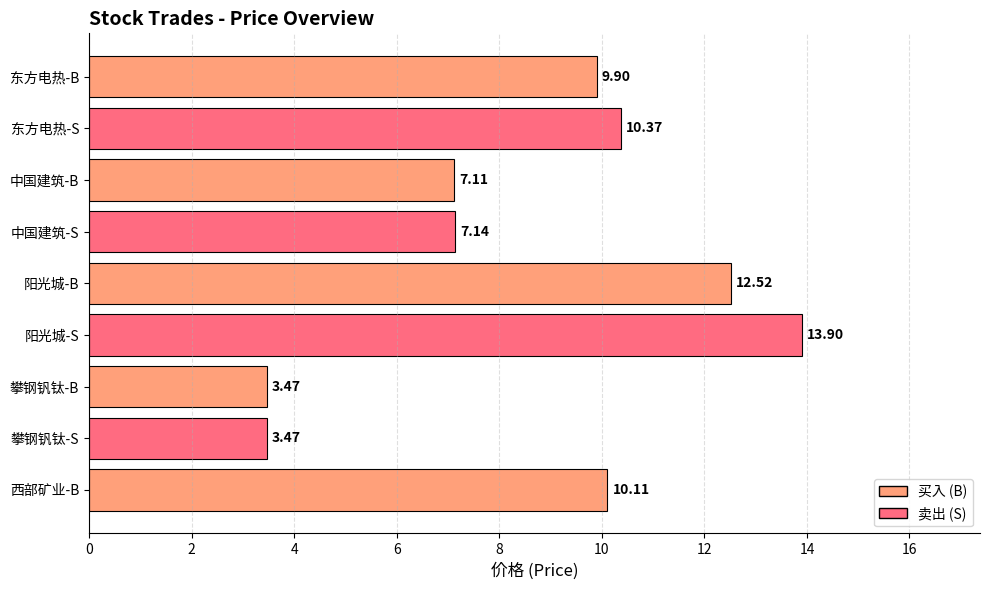

Which label corresponds to the largest value in the chart?

阳光城-S